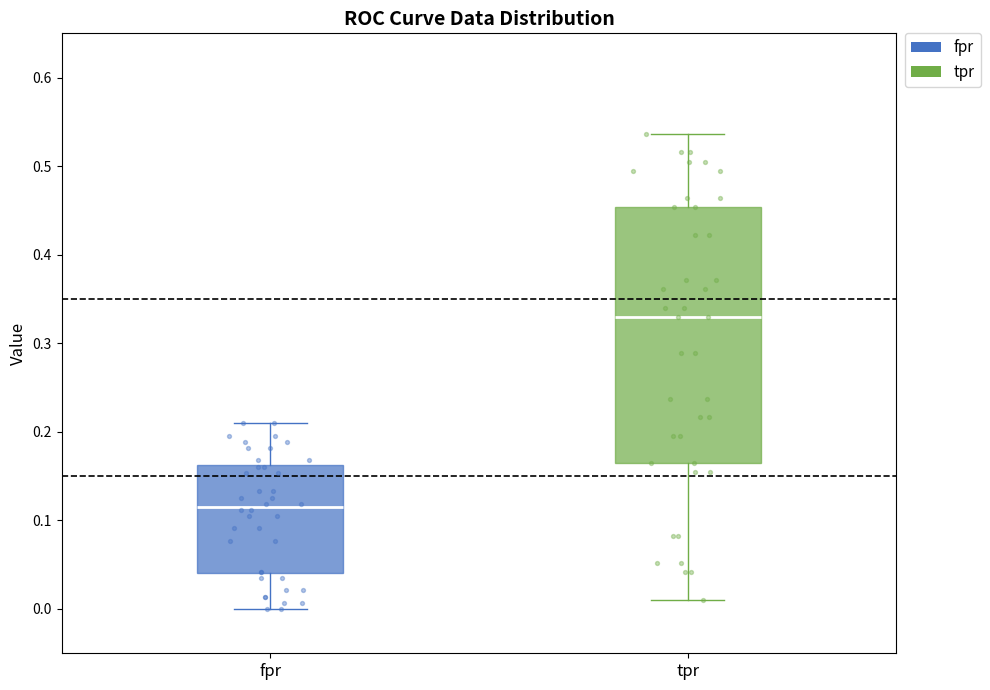

Reading left to right, read every box against the y-axis: the position of its median line, the range the box covers, and the ends of its whiskers. The values are not printed on the chart, so give them approximately, as read against the axis.

fpr: median 0.12, box 0.04 to 0.16, whiskers 0.00 to 0.21
tpr: median 0.33, box 0.16 to 0.45, whiskers 0.01 to 0.54